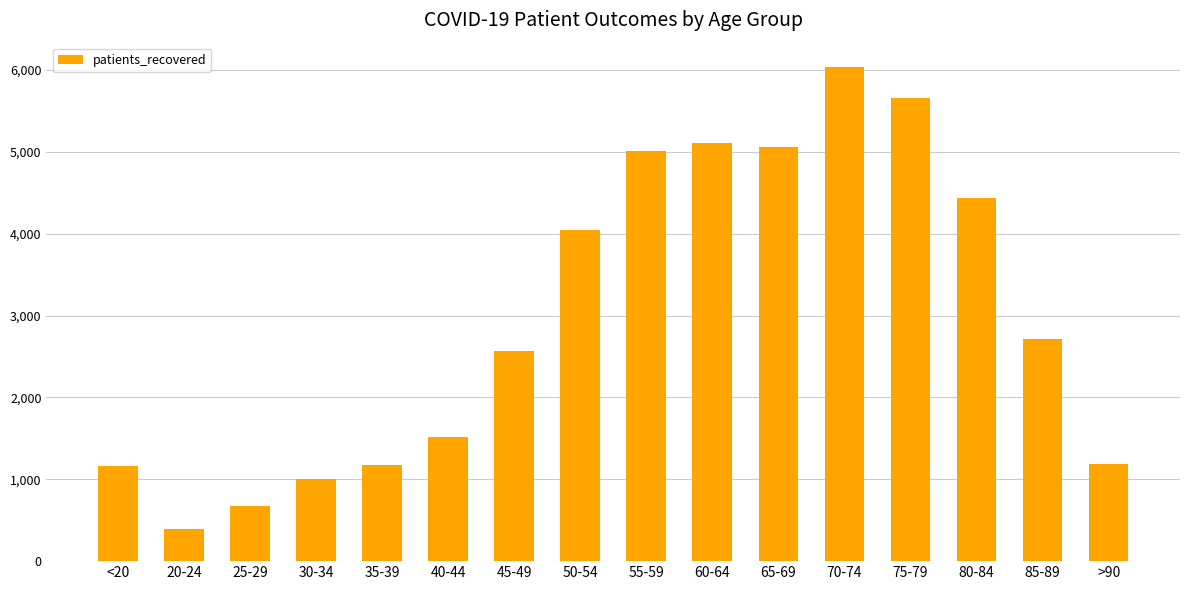

What is the maximum value shown in the chart?

6032